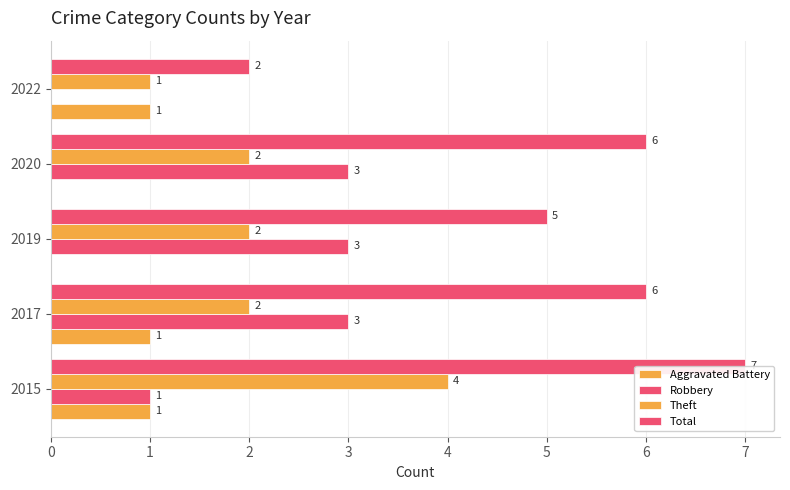

Count the Aggravated Battery values in the range 0 to 1.

5